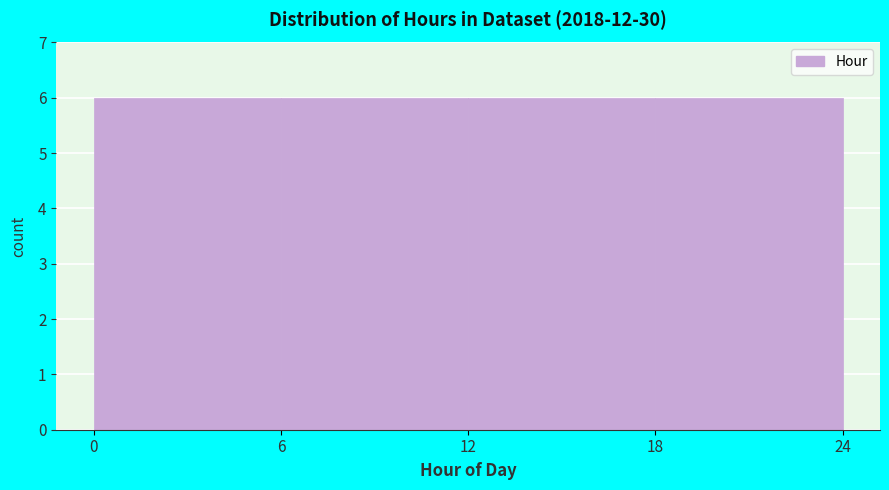

Reading left to right, transcribe this chart: for each bar, give the range it covers on the x-axis and its height. The values are not printed on the chart, so give them approximately, as read against the axis.

0 to 6: 6
6 to 12: 6
12 to 18: 6
18 to 24: 6